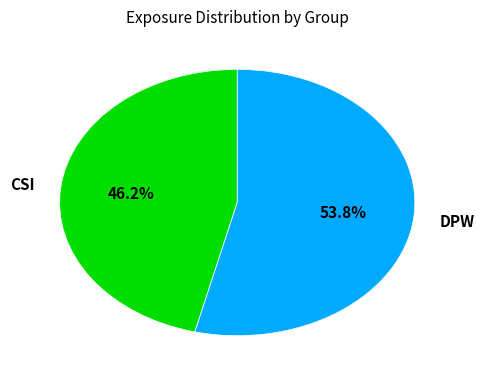

Is CSI the majority of the pie?

No